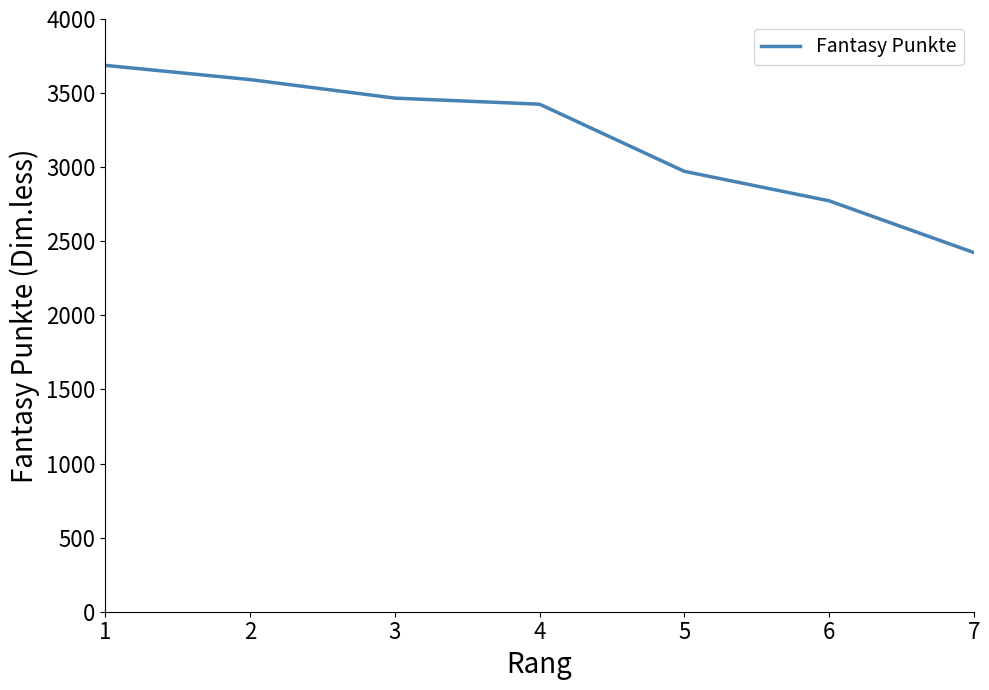

Is it true that the value at 7 is 1296?

False